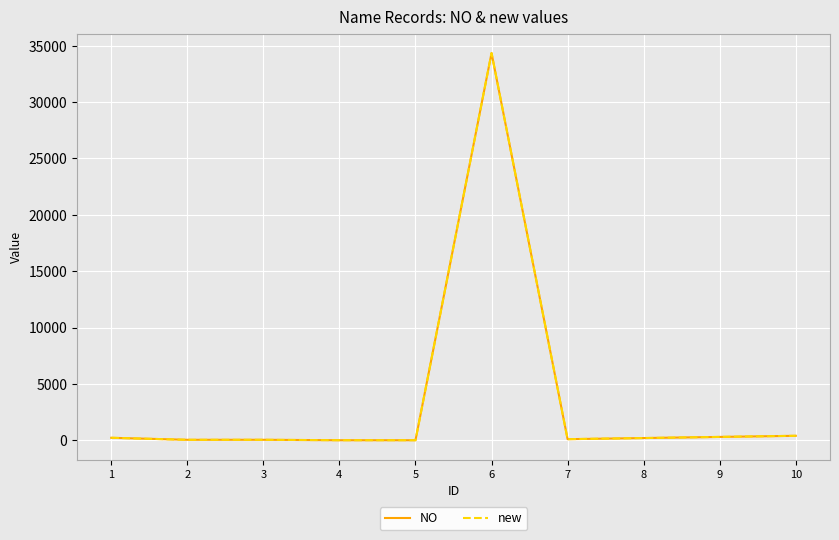

What is the difference between the maximum and minimum values in the new series?

34336